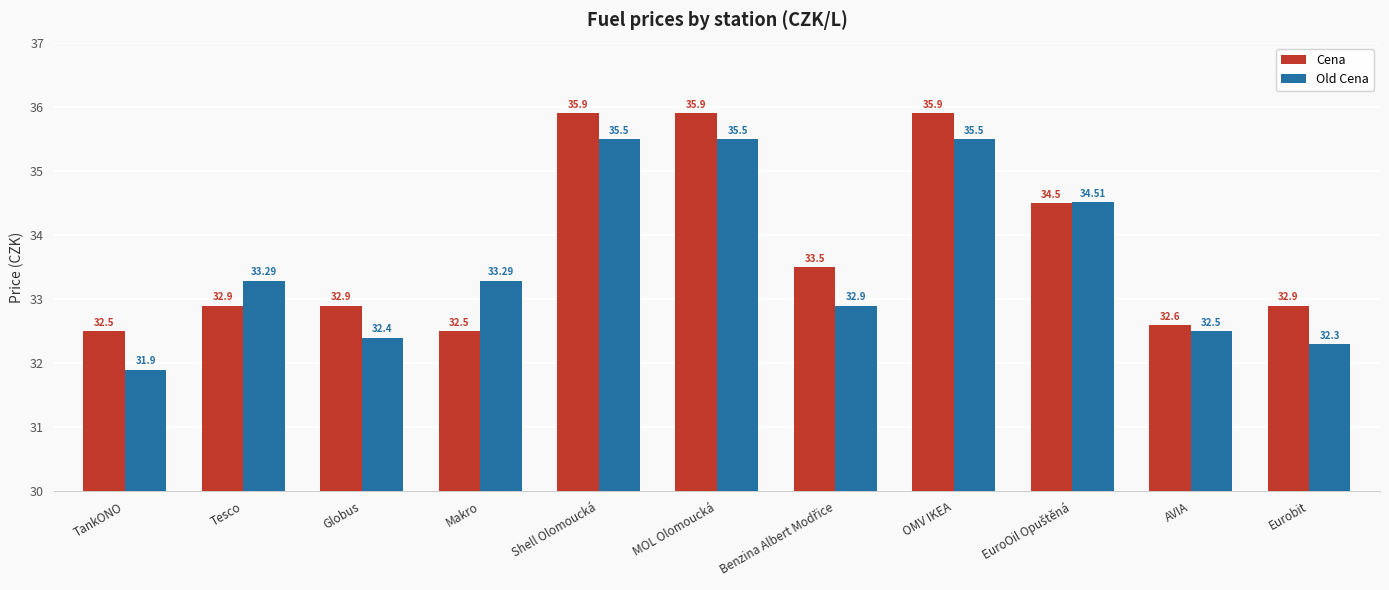

What is the label of the 3rd bar from the left?

Globus